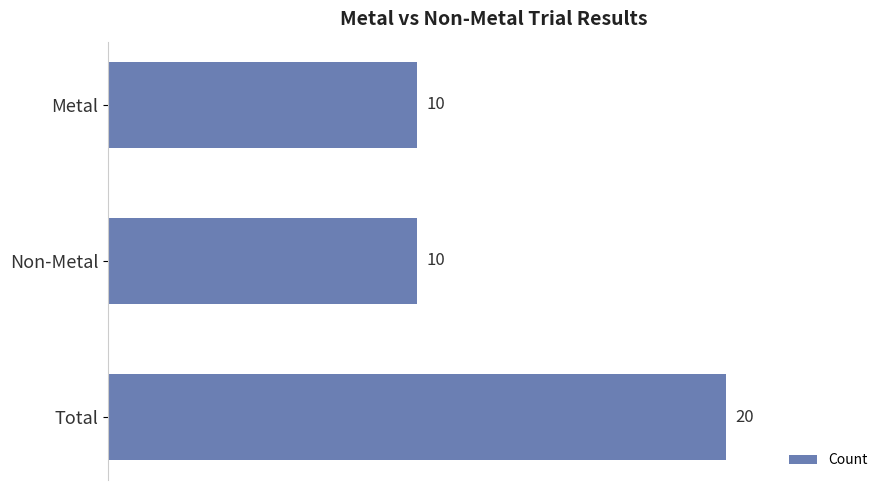

The value at Non-Metal is 5. True or false?

False